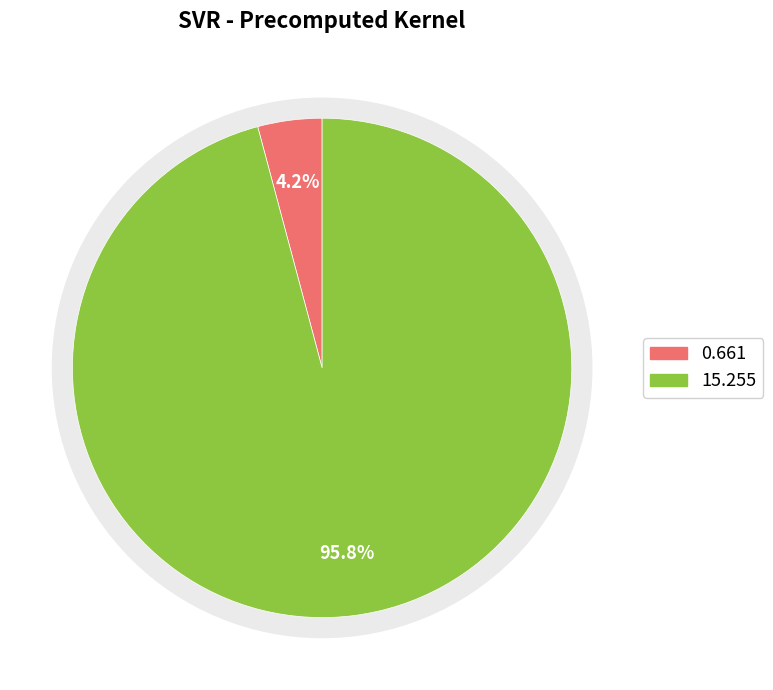

Is the sum of mean_test_R-squared and mean_test_RMSE greater than half?

Yes